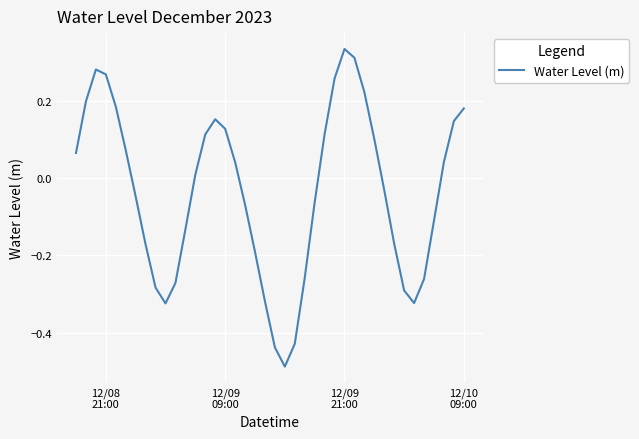

What is the difference between the maximum and minimum values?

0.8